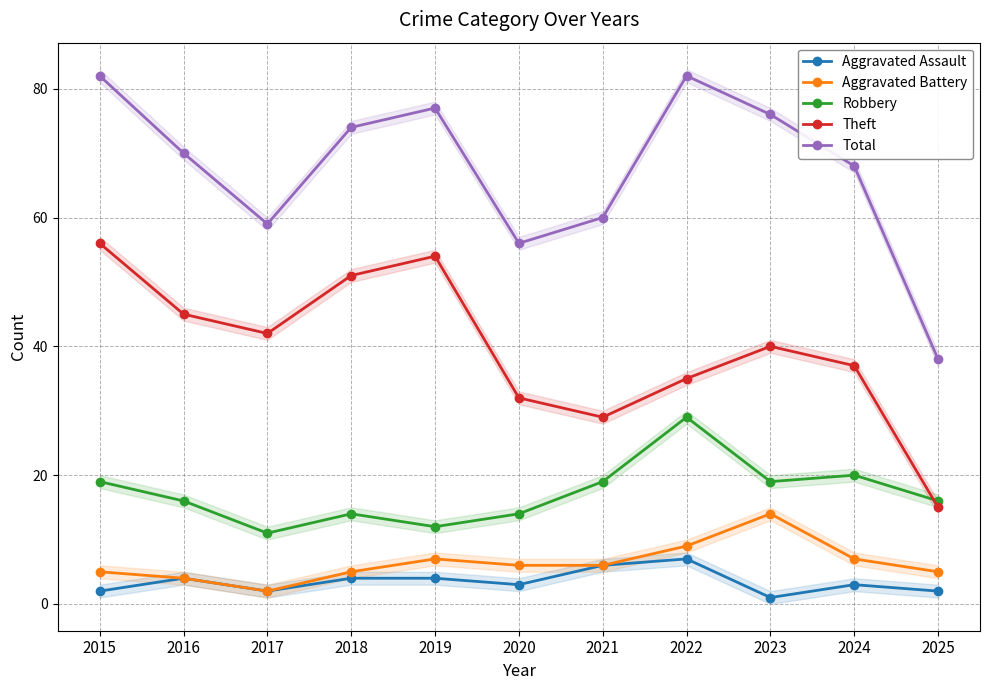

Which series has the largest range (max minus min)?

Total